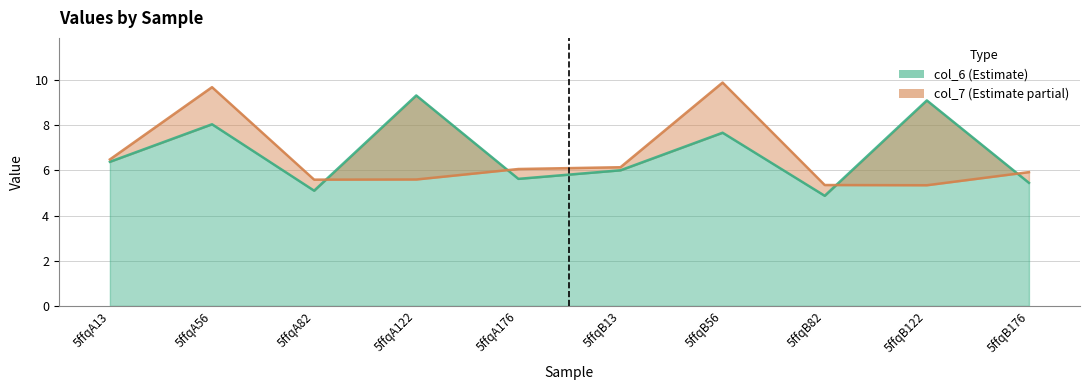

The value of col_6 at 5ffqB82 is 7.3. True or false?

False